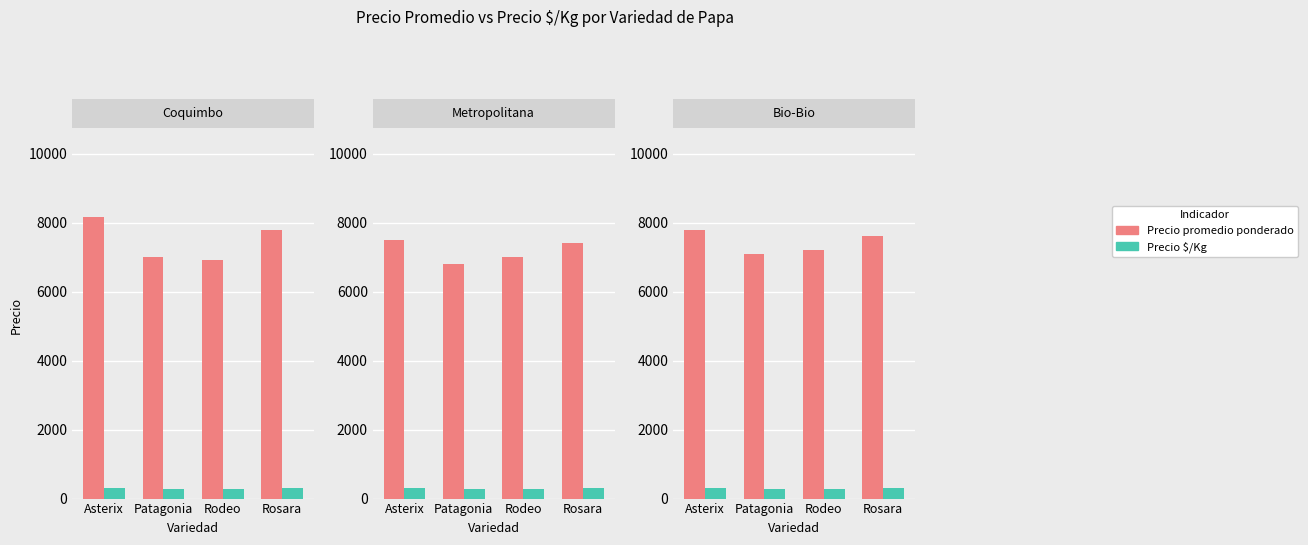

List the labels in order of Precio $/Kg value, largest first.

Asterix, Rosara, Rodeo, Patagonia